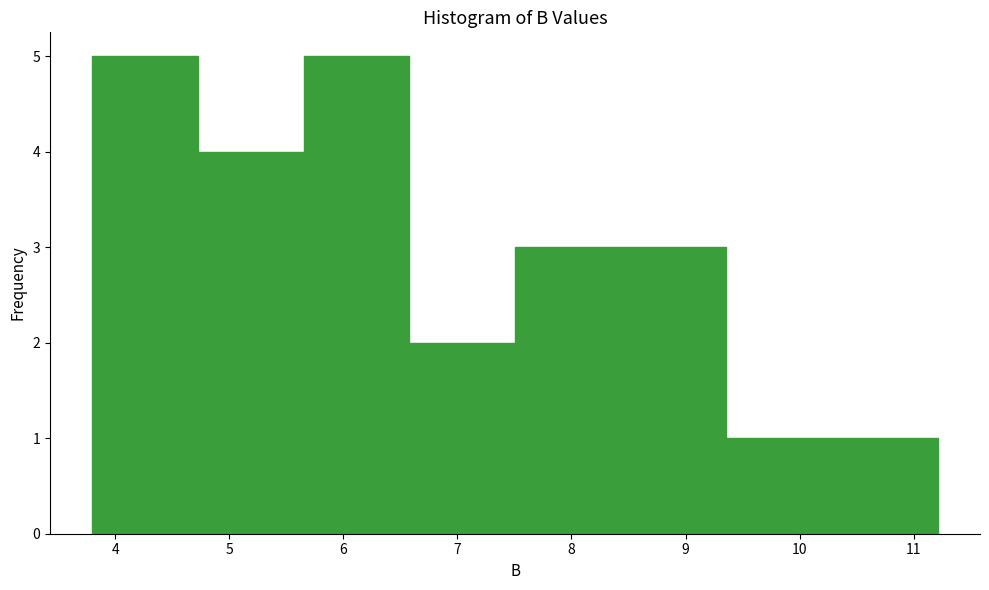

Reading left to right, transcribe this chart: for each bar, give the range it covers on the x-axis and its height. Neither the bar edges nor the heights are printed on the chart, so give them approximately, as read against the axes.

3.8 to 4.7: 5
4.7 to 5.7: 4
5.7 to 6.6: 5
6.6 to 7.5: 2
7.5 to 8.4: 3
8.4 to 9.4: 3
9.4 to 10.3: 1
10.3 to 11.2: 1